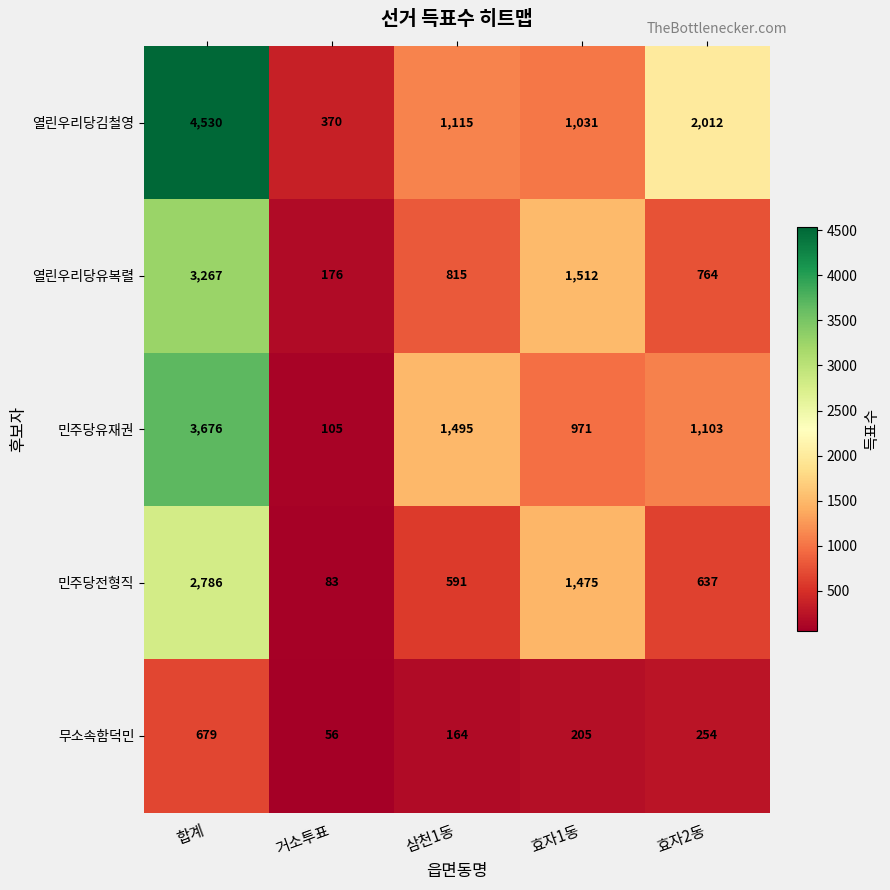

What is the minimum value shown in the chart?

56